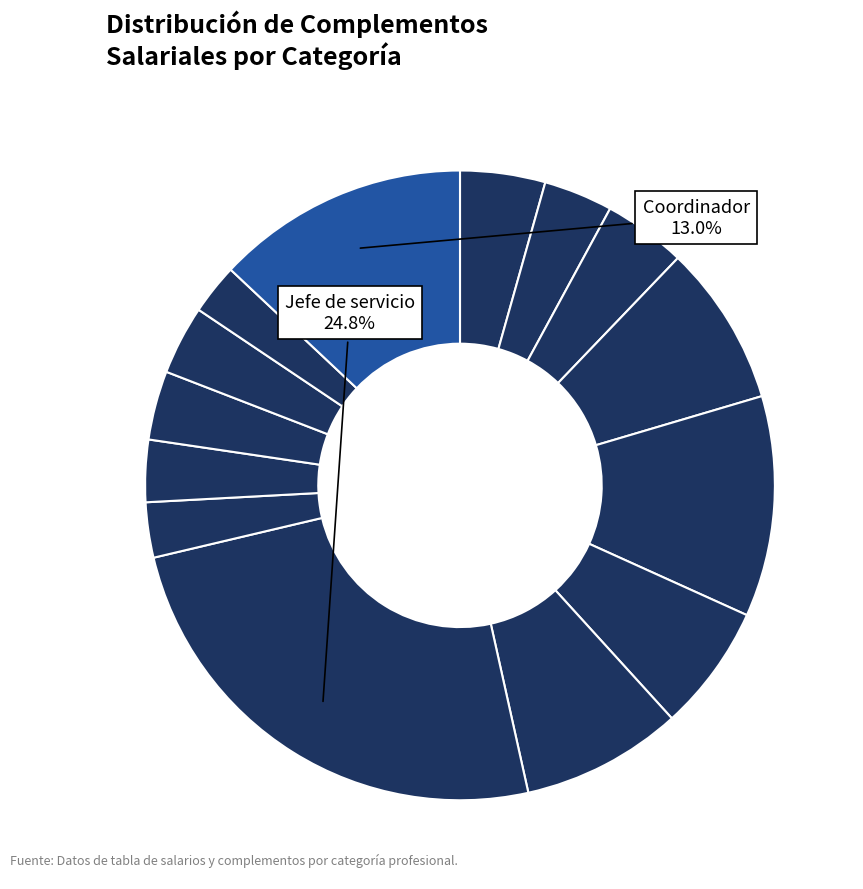

How many segments does this pie chart have?

14